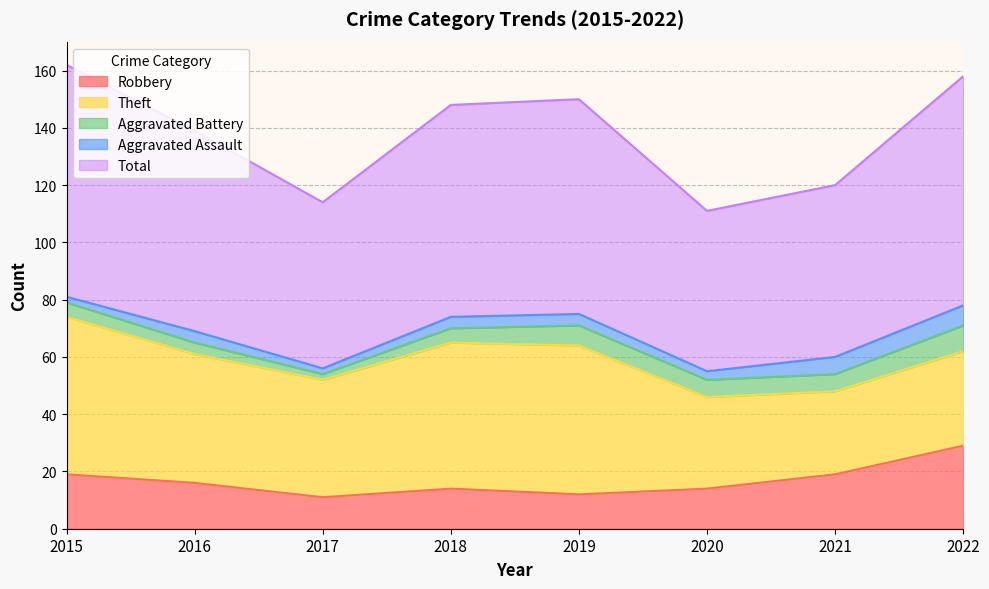

At which category is the sum across all series the highest?

2015